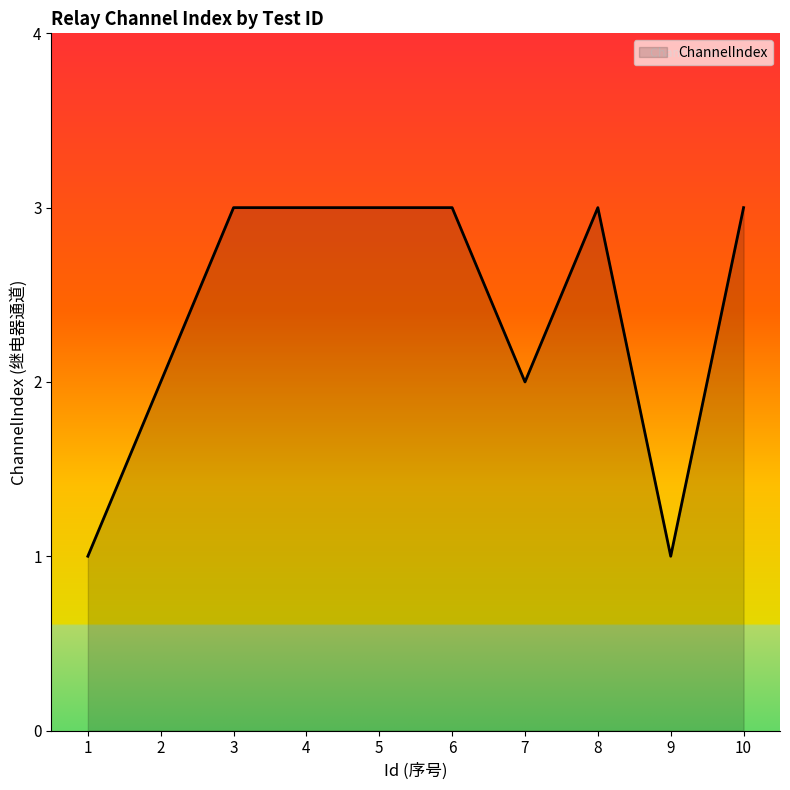

Read the value at 5.

3